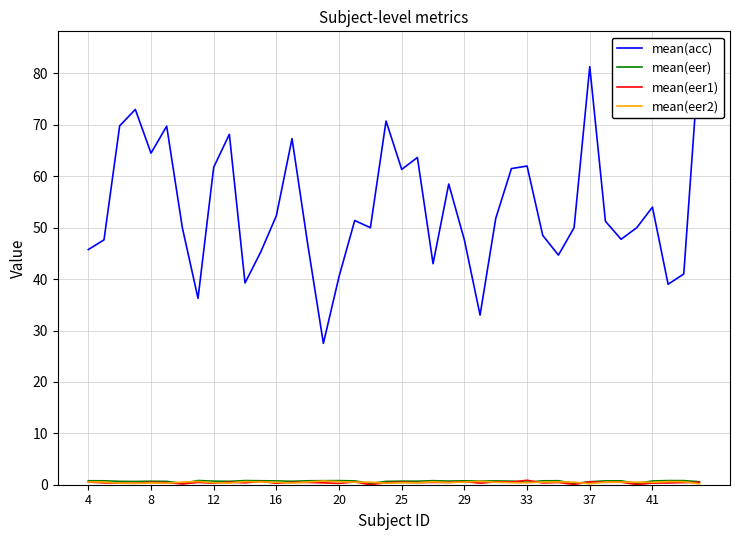

Is it true that mean(eer) equals 0.7 at 27?

True